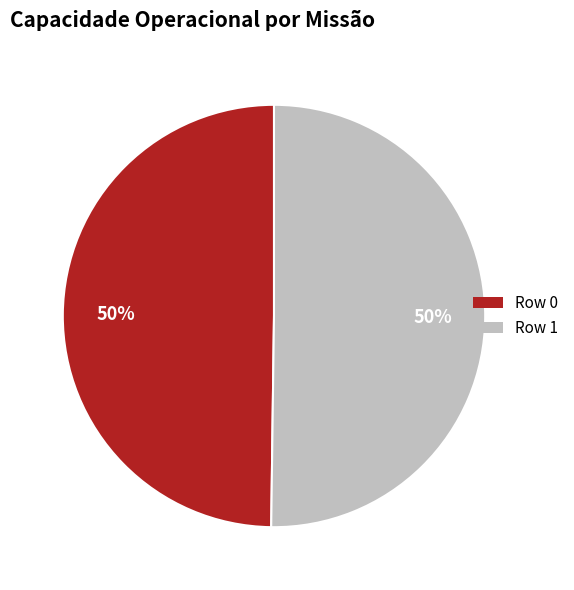

True or false: Row 1 accounts for 57% of the total.

False